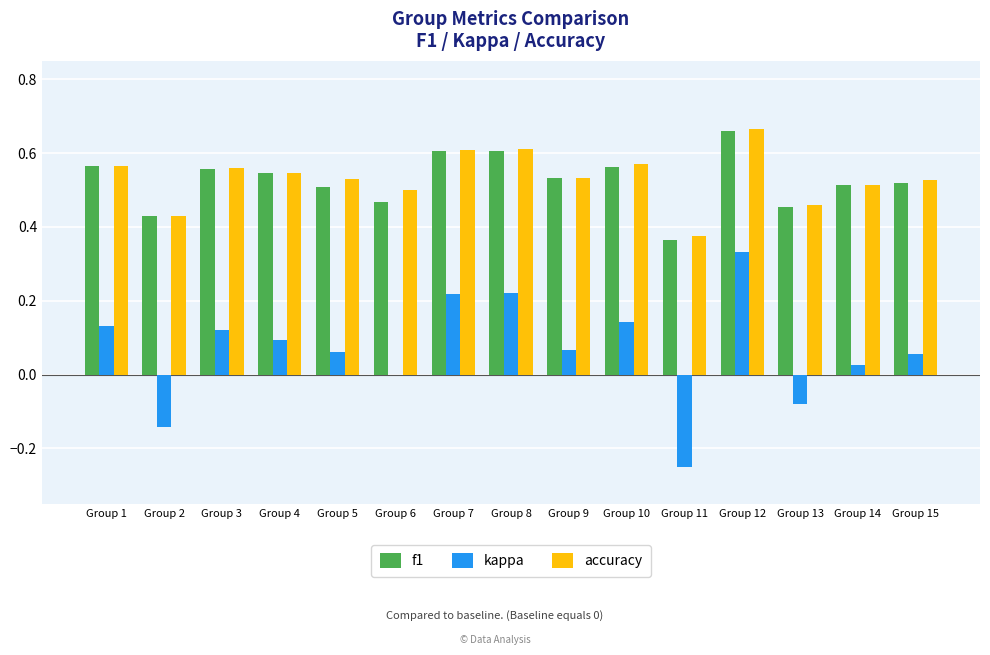

Which series changed the most between Group 2 and Group 11?

kappa